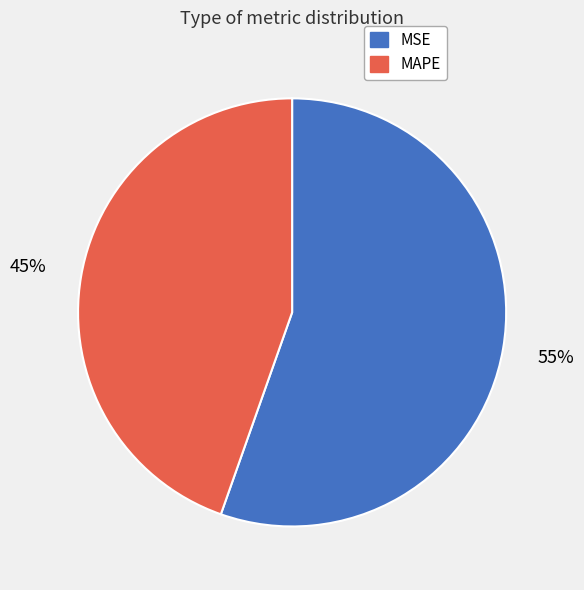

Which category accounts for the majority?

MSE